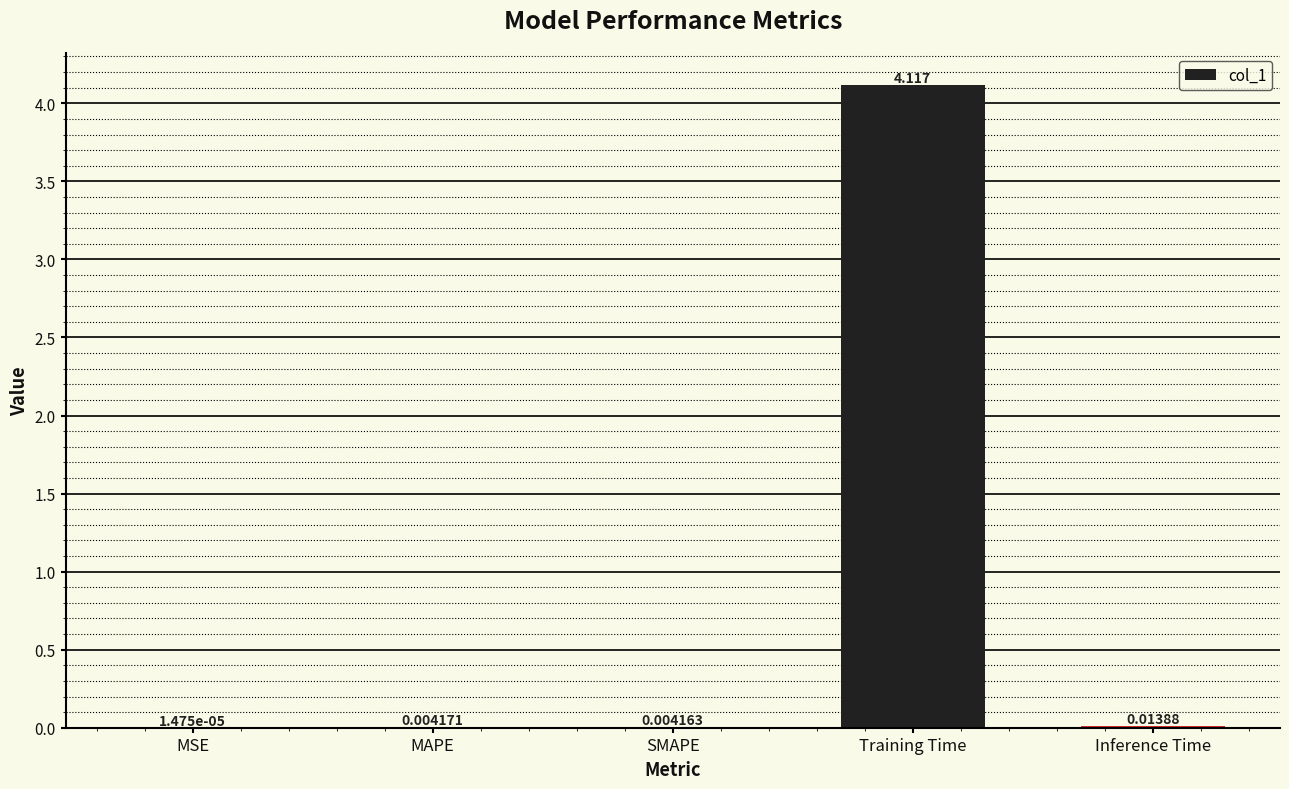

At which category does the chart reach its peak across all series?

Training Time